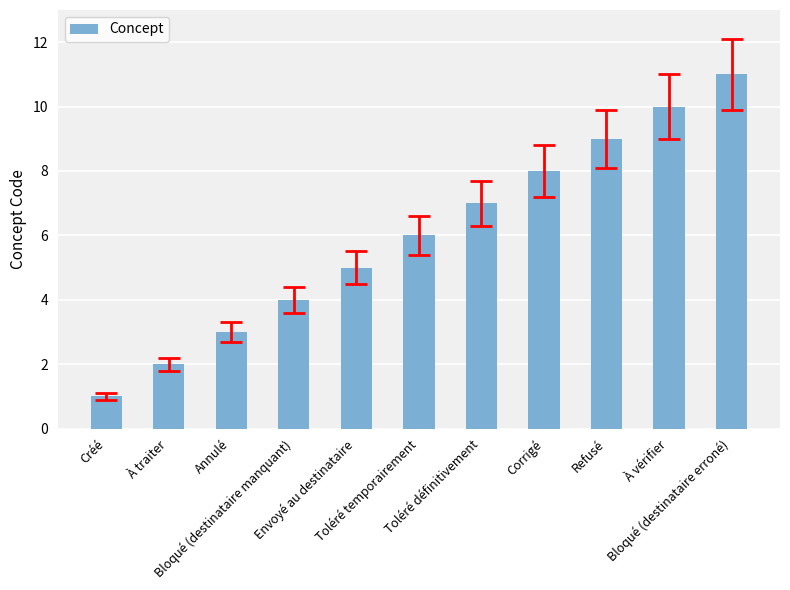

The value at Refusé is 9. True or false?

True